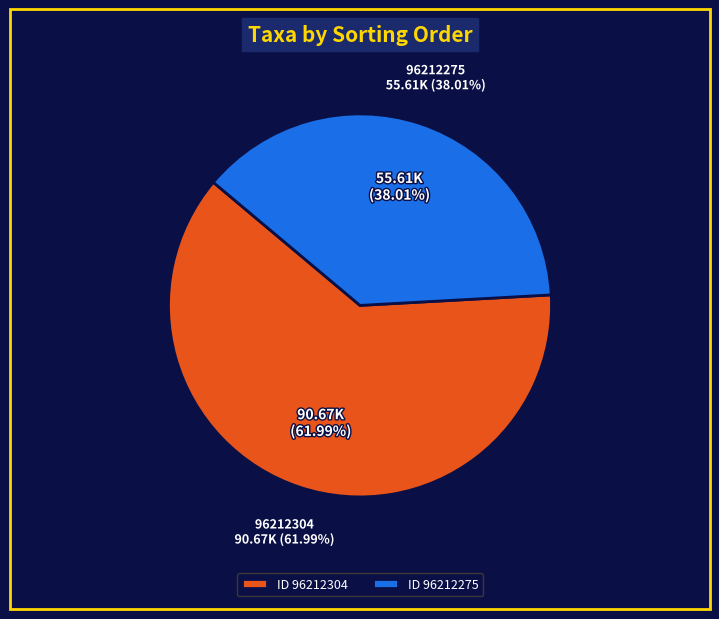

Does any single category account for the majority?

Yes